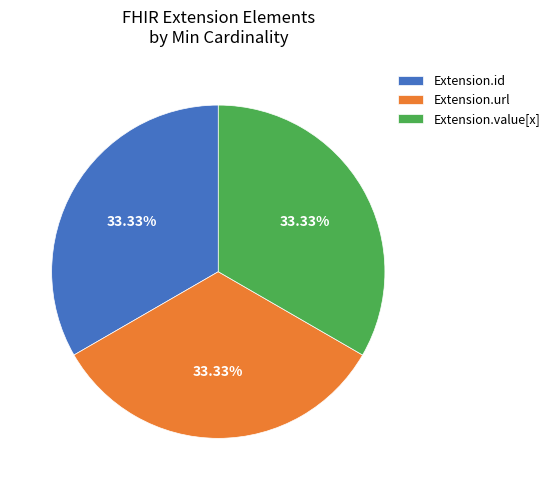

Does any single category account for the majority?

No